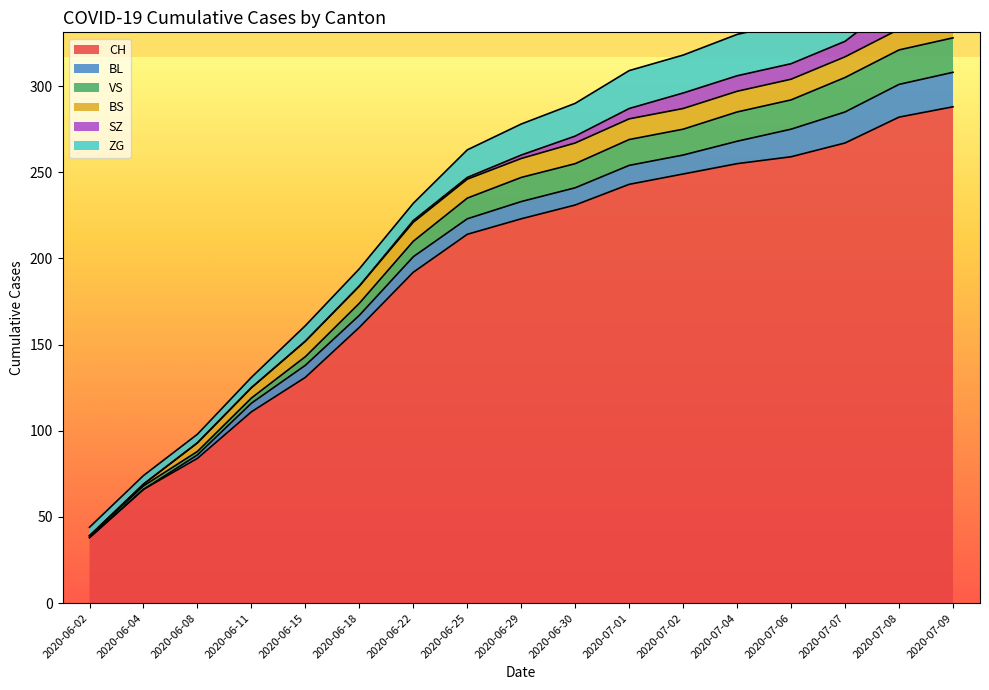

What is the label of the 1st point from the left?

2020-06-02